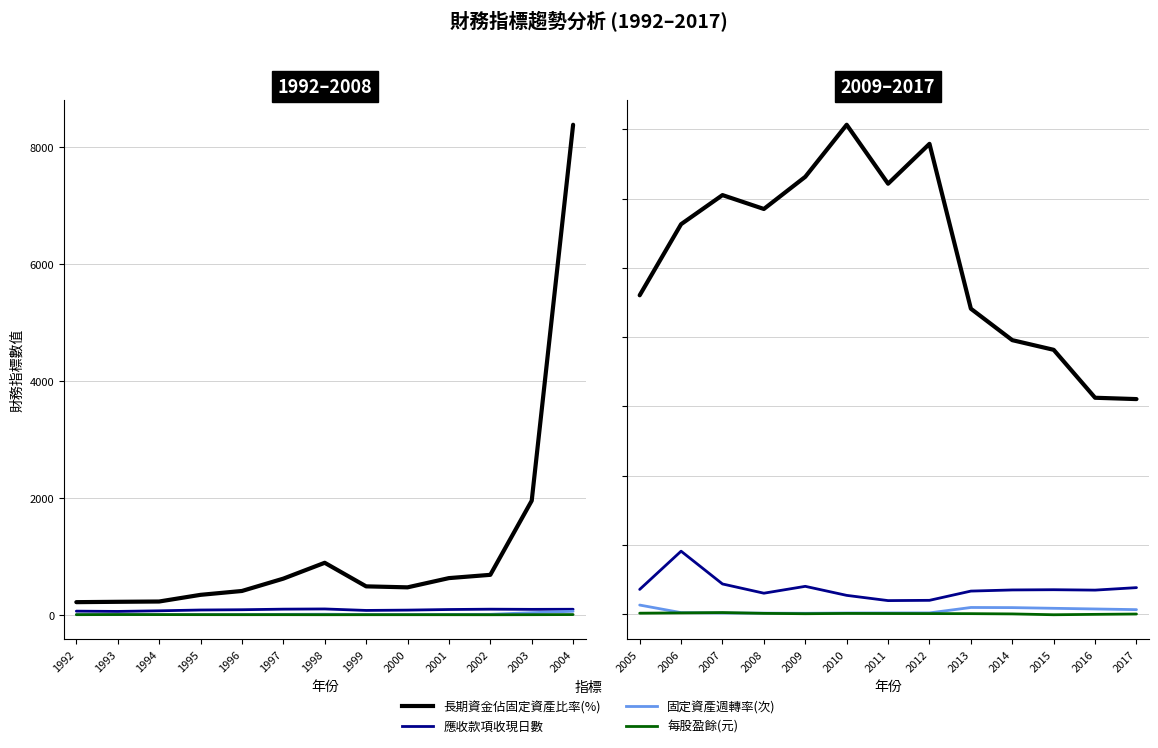

What are all the series names shown in the legend?

長期資金佔固定資產比率(%), 應收款項收現日數, 固定資產週轉率(次), 每股盈餘(元)